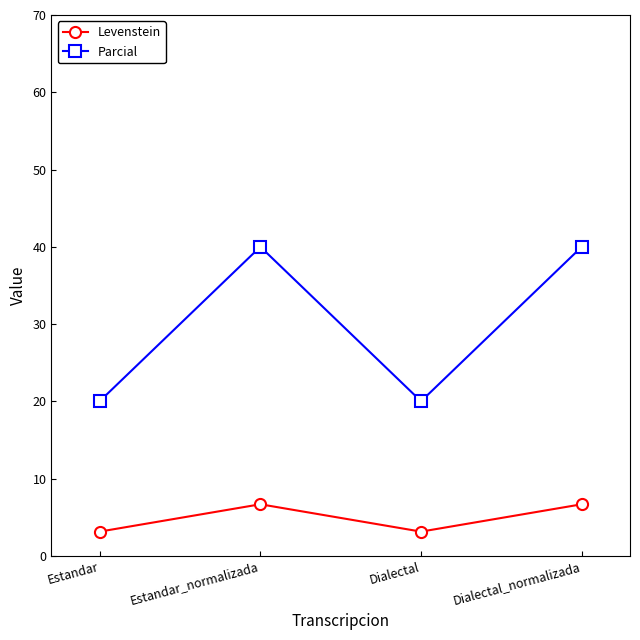

True or false: Levenstein and Parcial cross at least once.

False